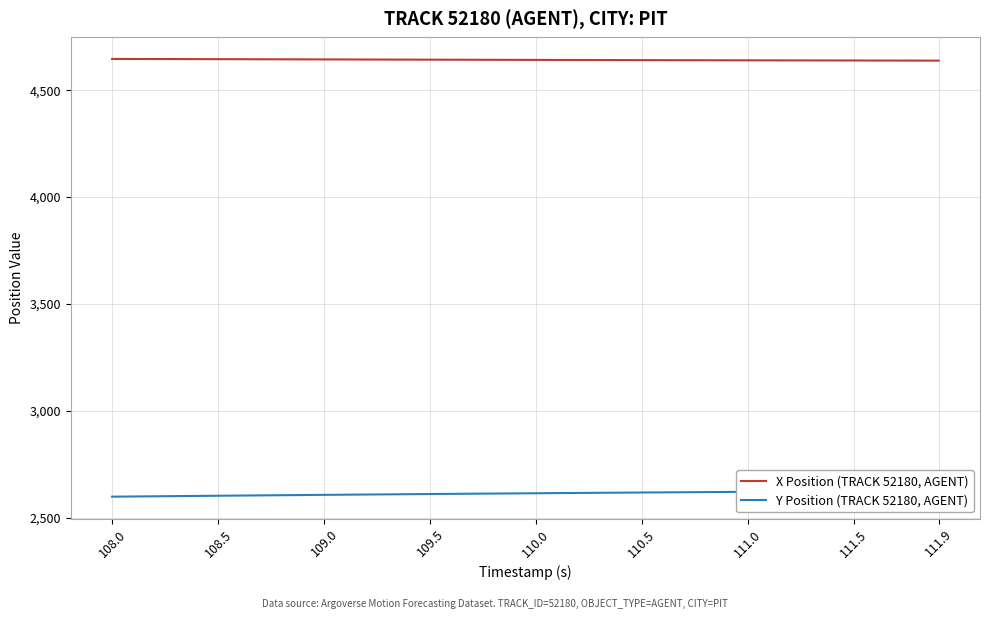

The value of X Position (TRACK 52180, AGENT) at 110.5 is 4640.4. True or false?

True